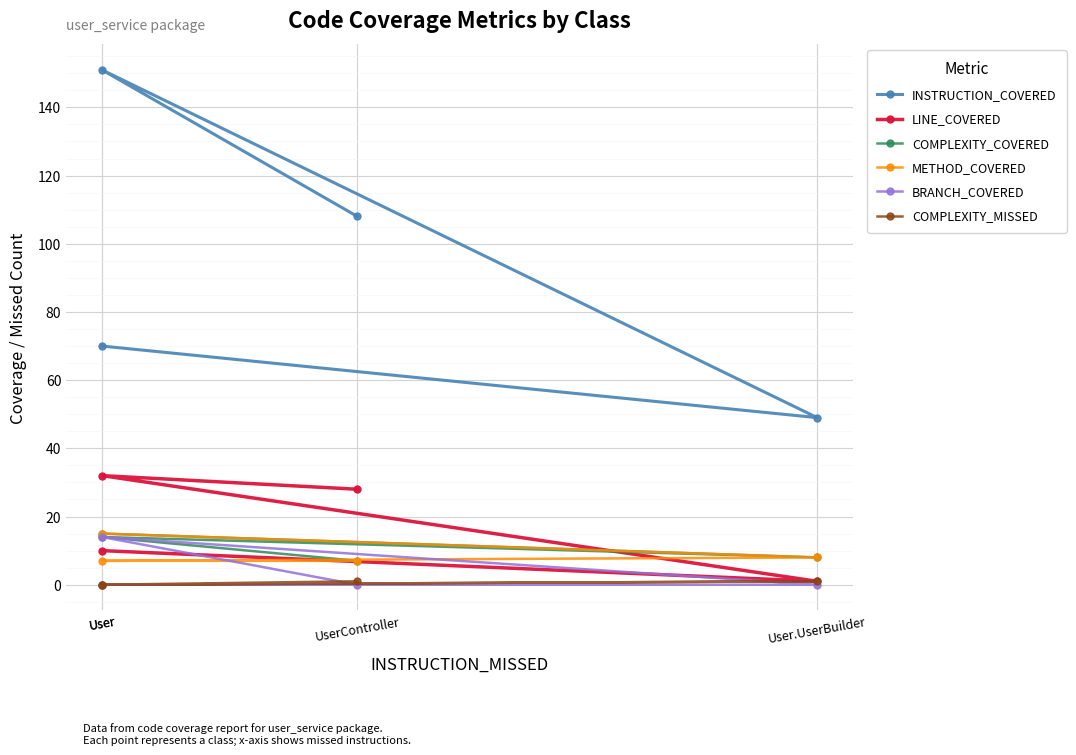

What is the approximate value of COMPLEXITY_COVERED at User?

15